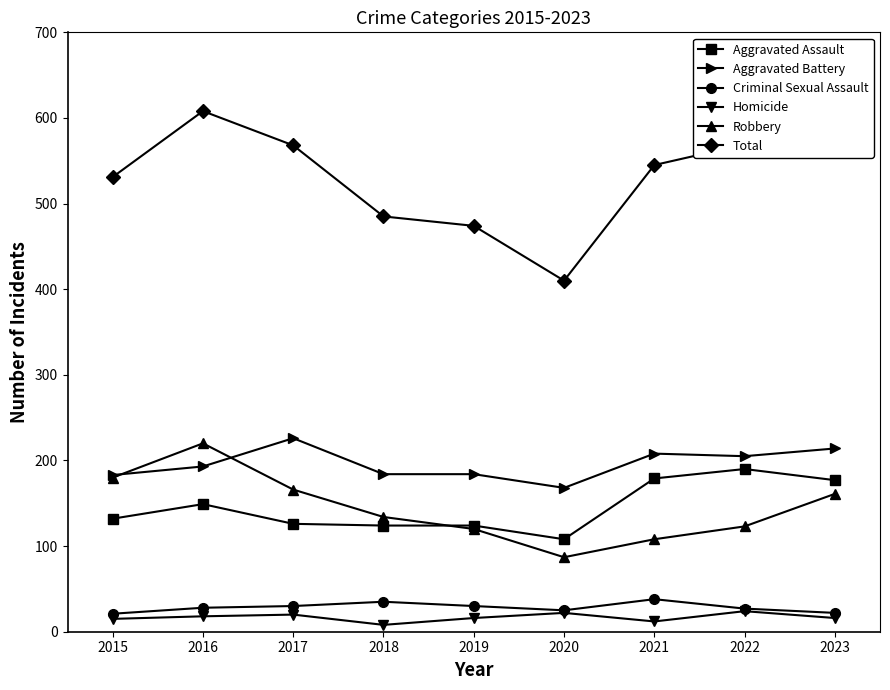

True or false: Aggravated Battery and Homicide intersect in this chart.

False